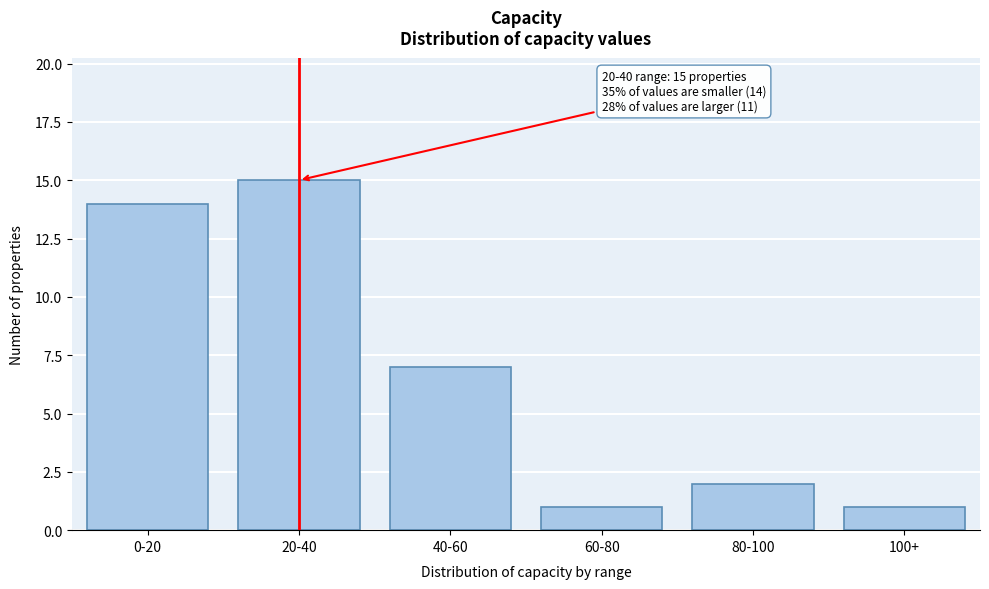

Reading right to left, list all the values displayed in this chart.

1	2	1	7	15	14